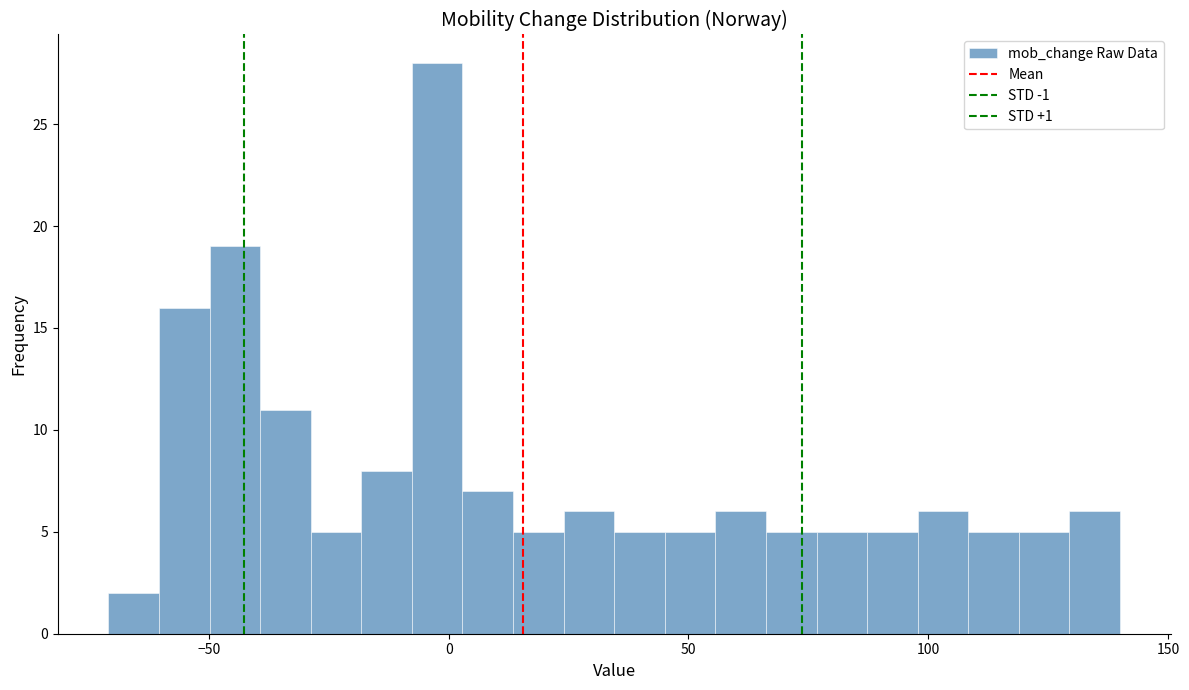

Around what value on the x-axis is the tallest bar? Give the approximate position of its centre, as read against the axis.

0